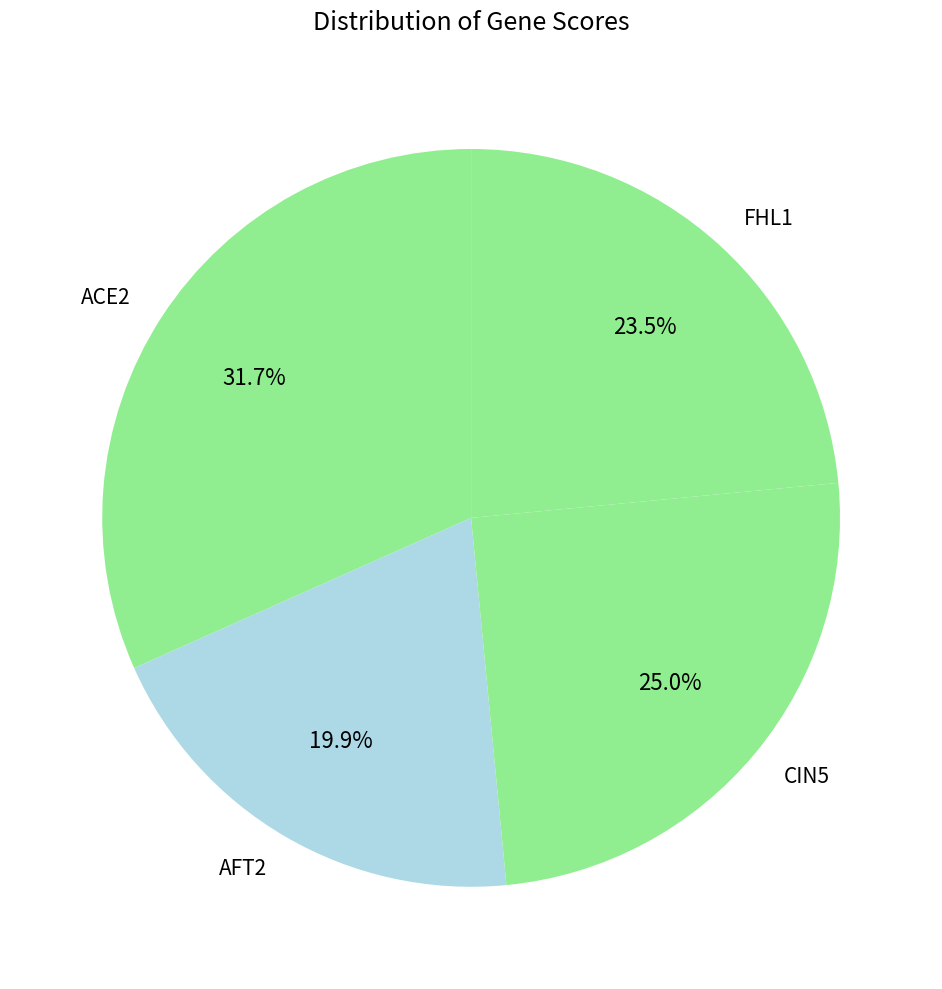

Rank the categories by value from lowest to highest.

AFT2, FHL1, CIN5, ACE2